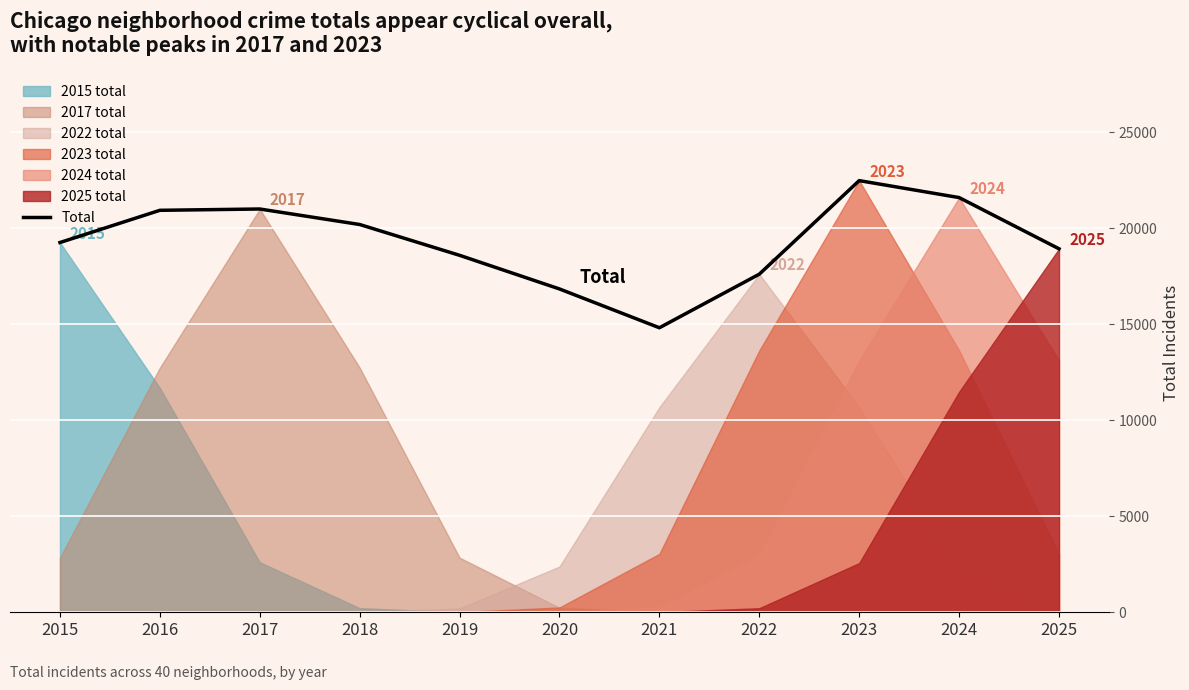

At which category does the data reach its first local valley?

2021